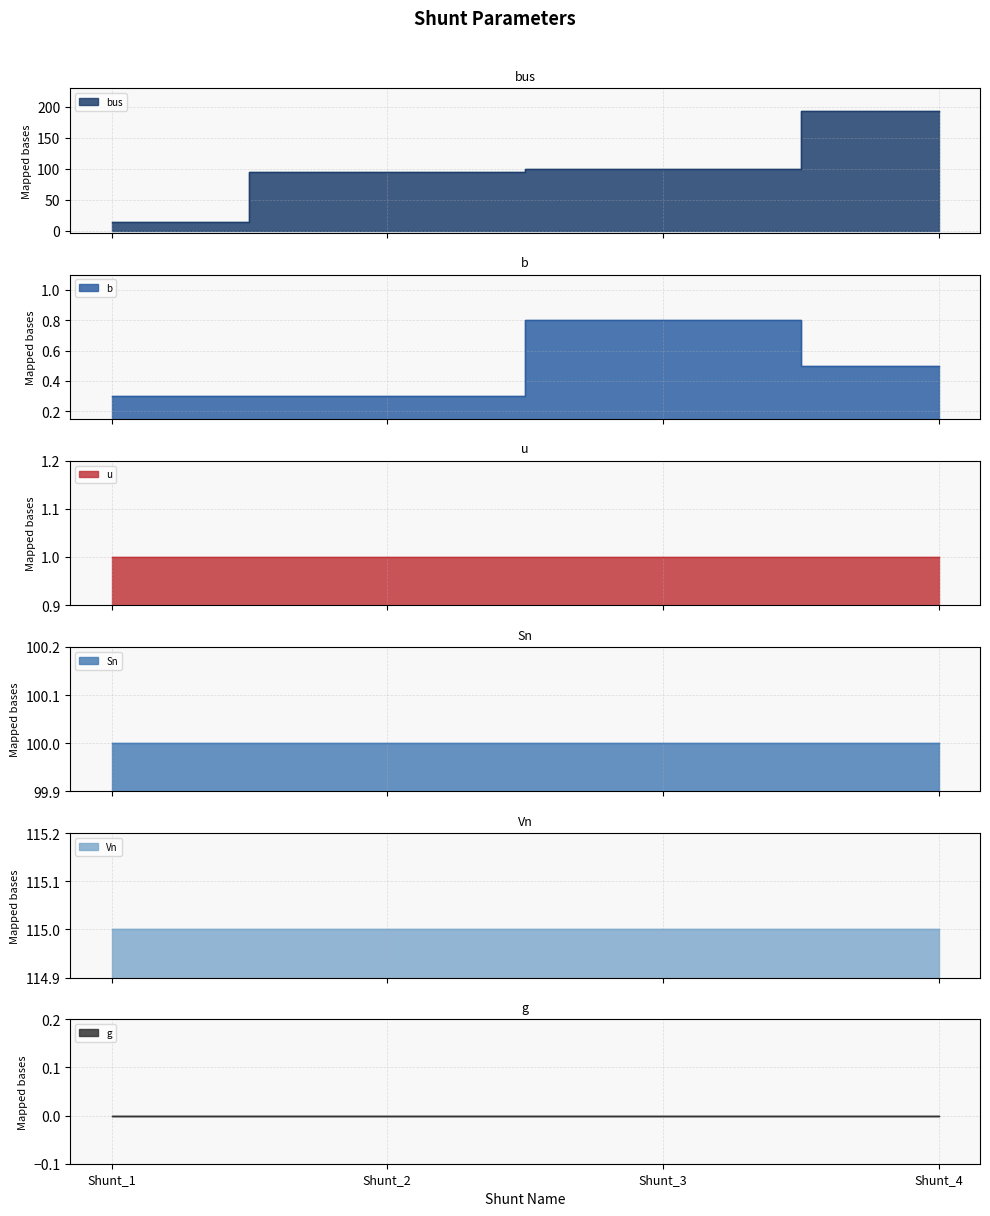

What is the sum of the u values at Shunt_3 and Shunt_1?

2.0